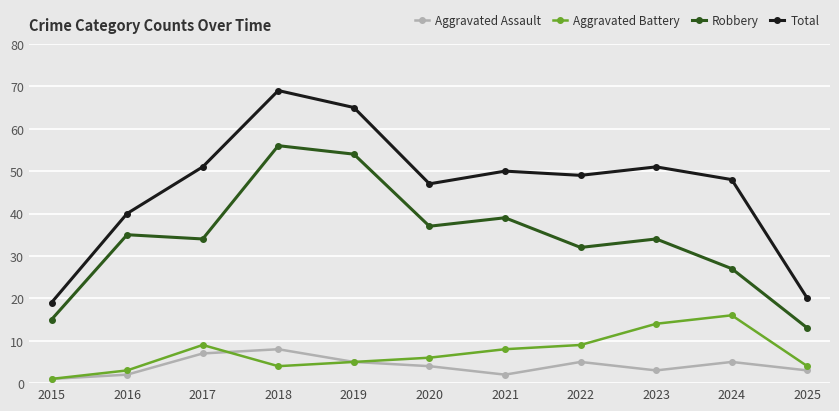

True or false: Robbery has a value of 35 at 2016.

True